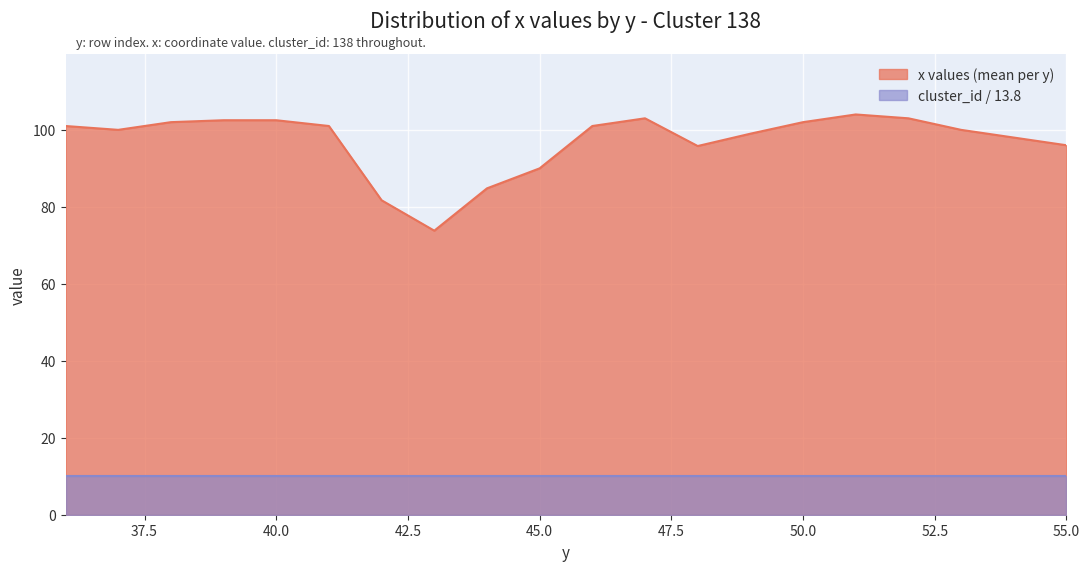

What is the value of the 11th point from the left?

101.0